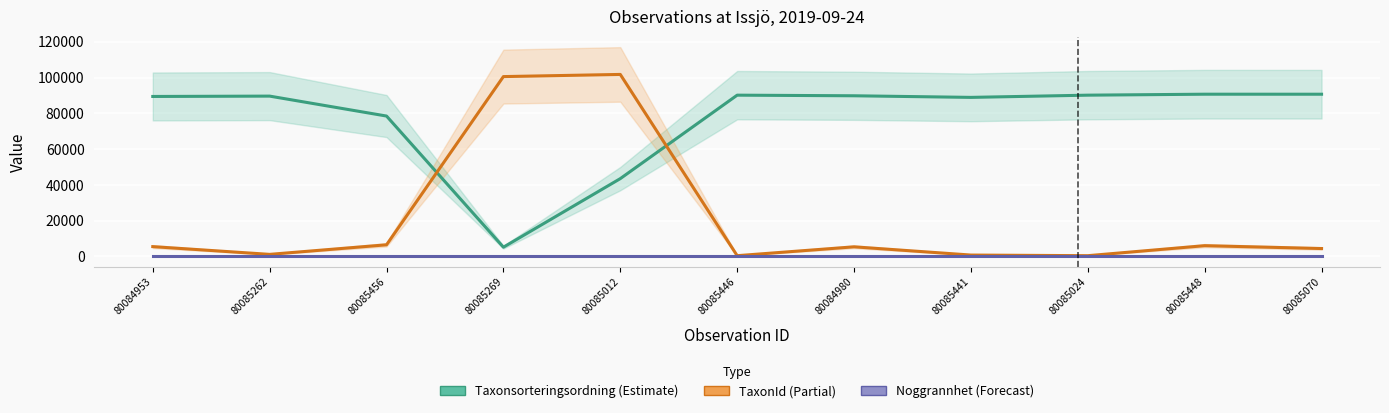

What are all the series names shown in the legend?

Taxonsorteringsordning, TaxonId, Noggrannhet